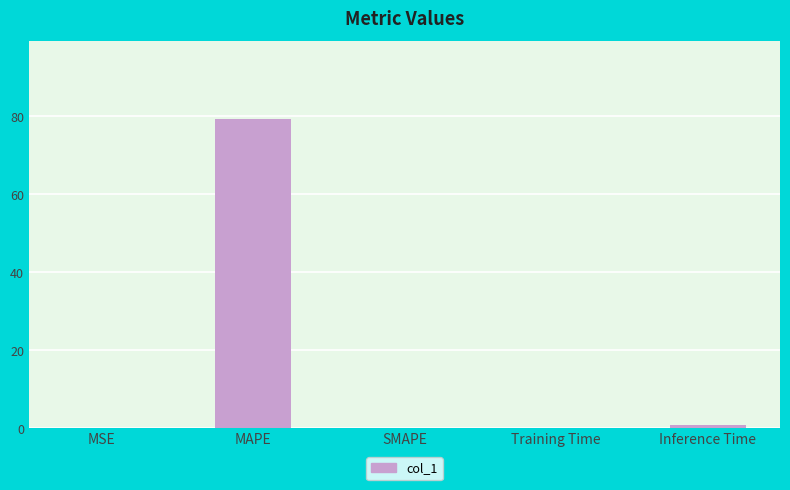

What is the sum of all values?

80.4